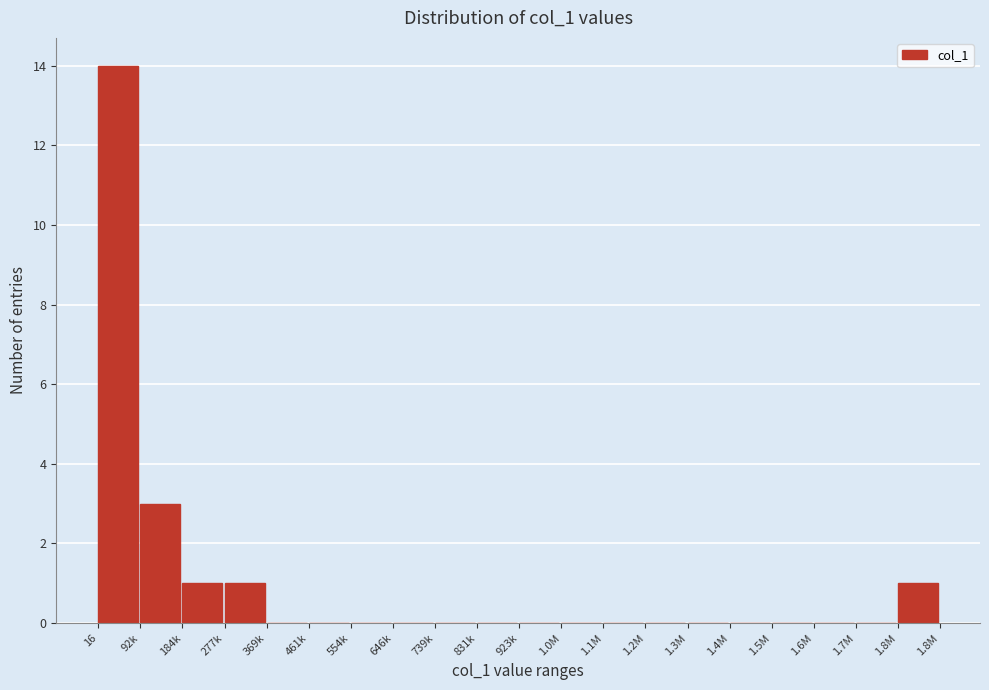

Reading right to left, extract all data points from this chart.

1.8M=1	1.7M=0	1.6M=0	1.5M=0	1.4M=0	1.3M=0	1.2M=0	1.1M=0	1.0M=0	923k=0	831k=0	739k=0	646k=0	554k=0	461k=0	369k=0	277k=1	184k=1	92k=3	16=14